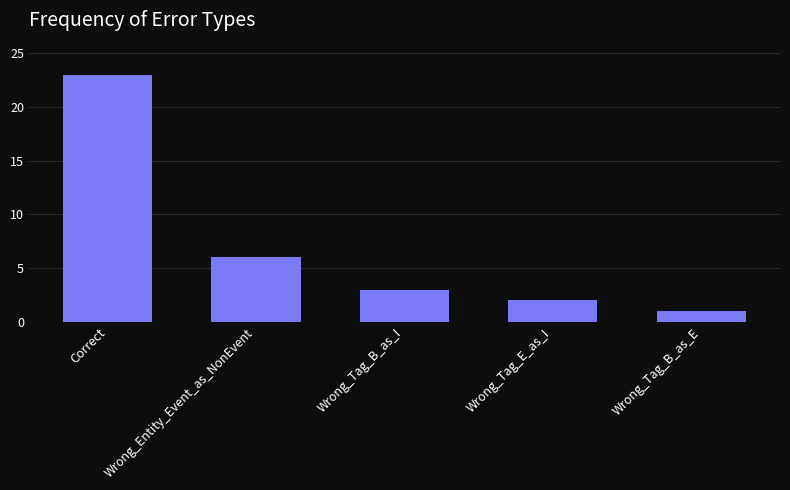

How many values are below 3?

2